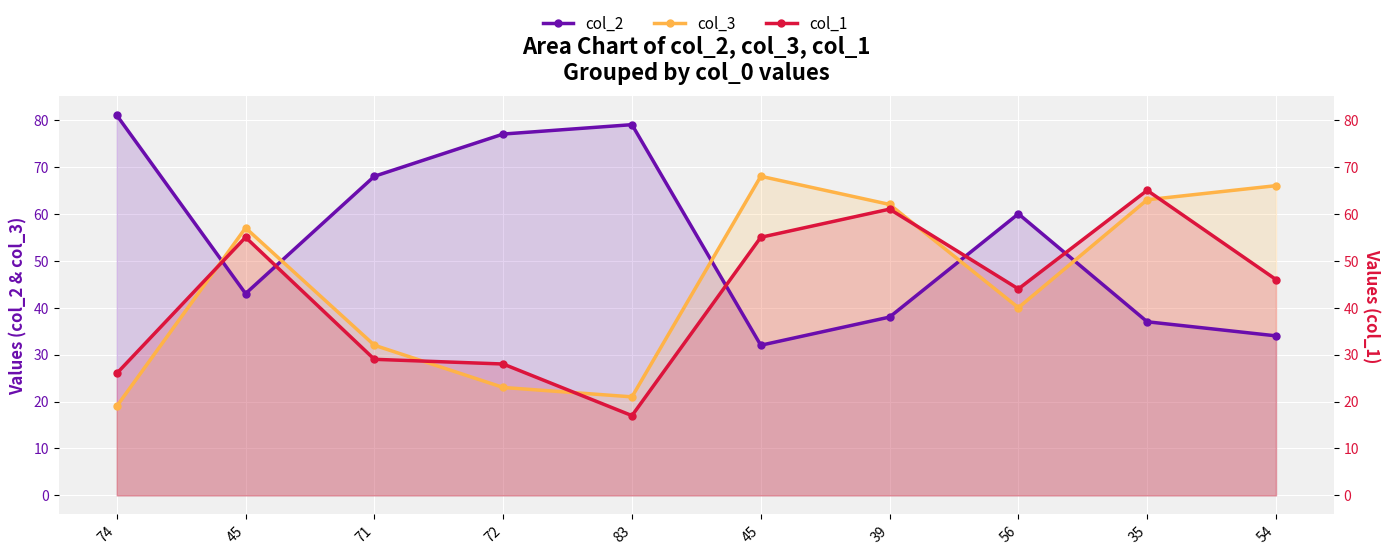

Where is the first local maximum for col_2?

83